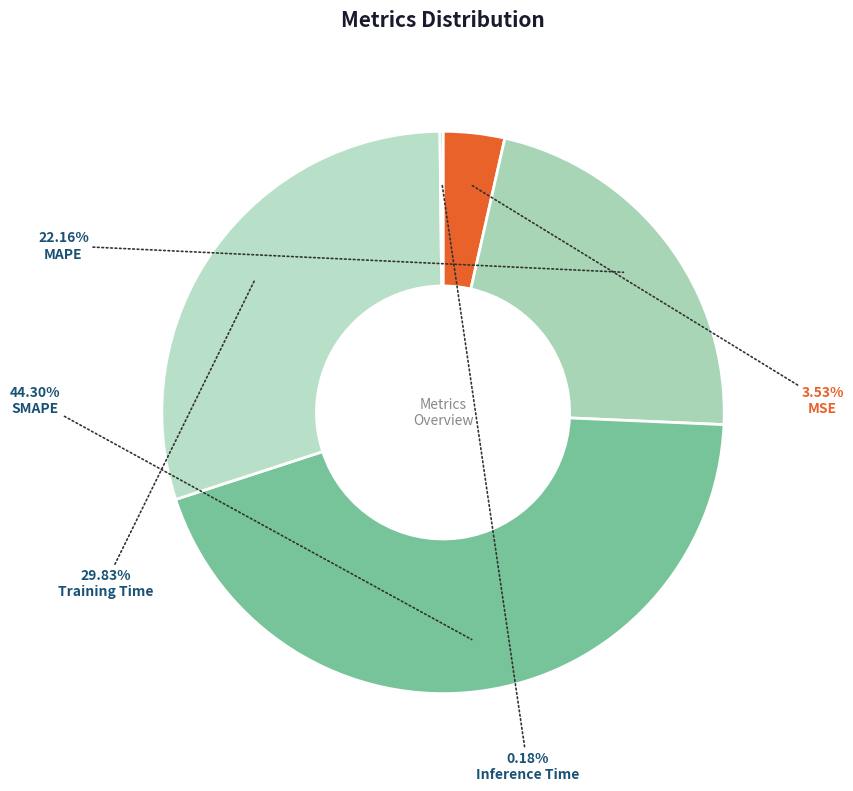

How many segments does this pie chart have?

5